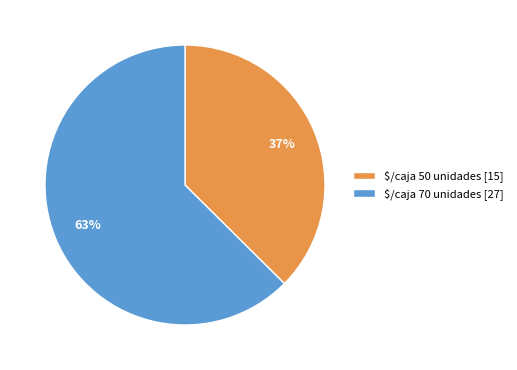

The $/caja 50 unidades [15] slice represents 37% of the pie. True or false?

True